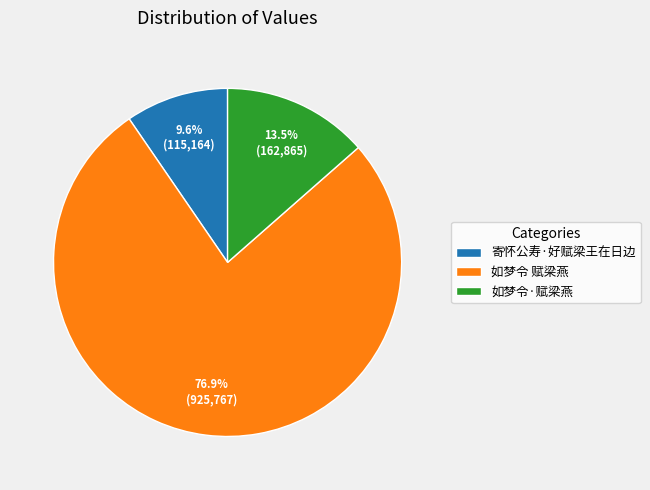

True or false: 寄怀公寿·好赋梁王在日边 accounts for 10% of the total.

True